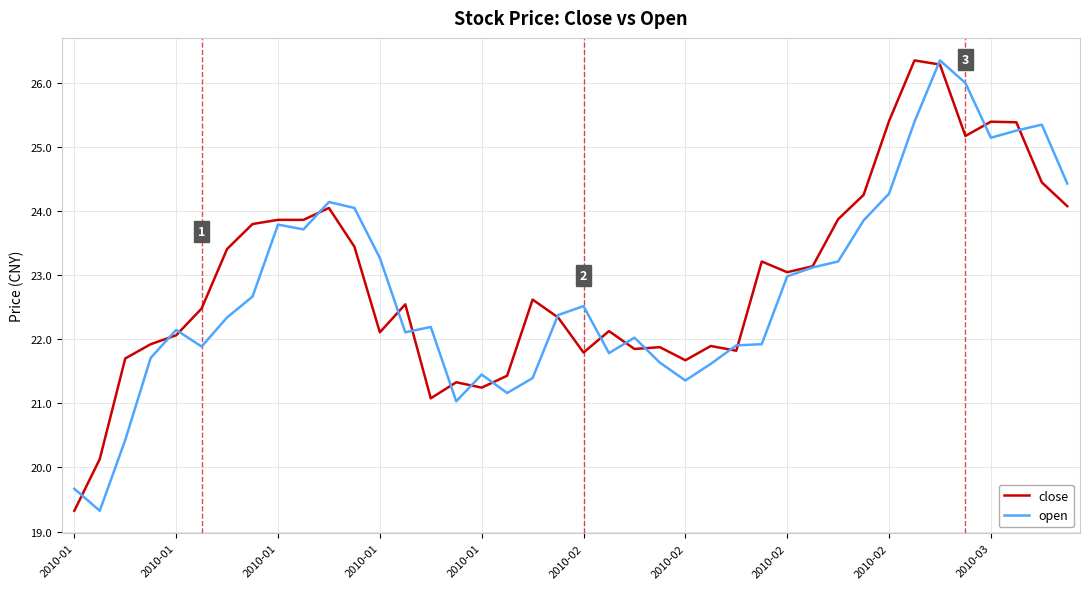

True or false: close has more than 0 points higher than both neighbors.

True